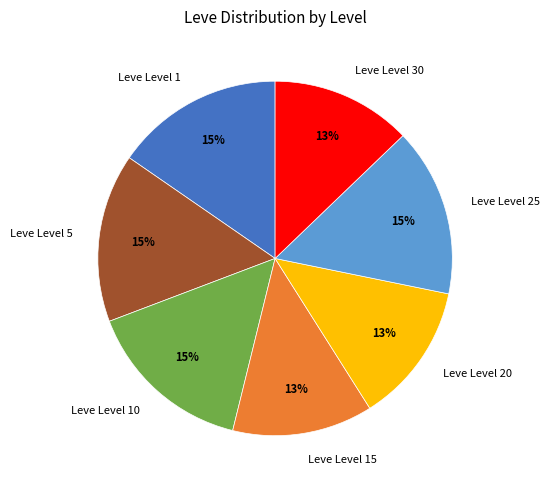

True or false: Leve Level 15 accounts for 23% of the total.

False